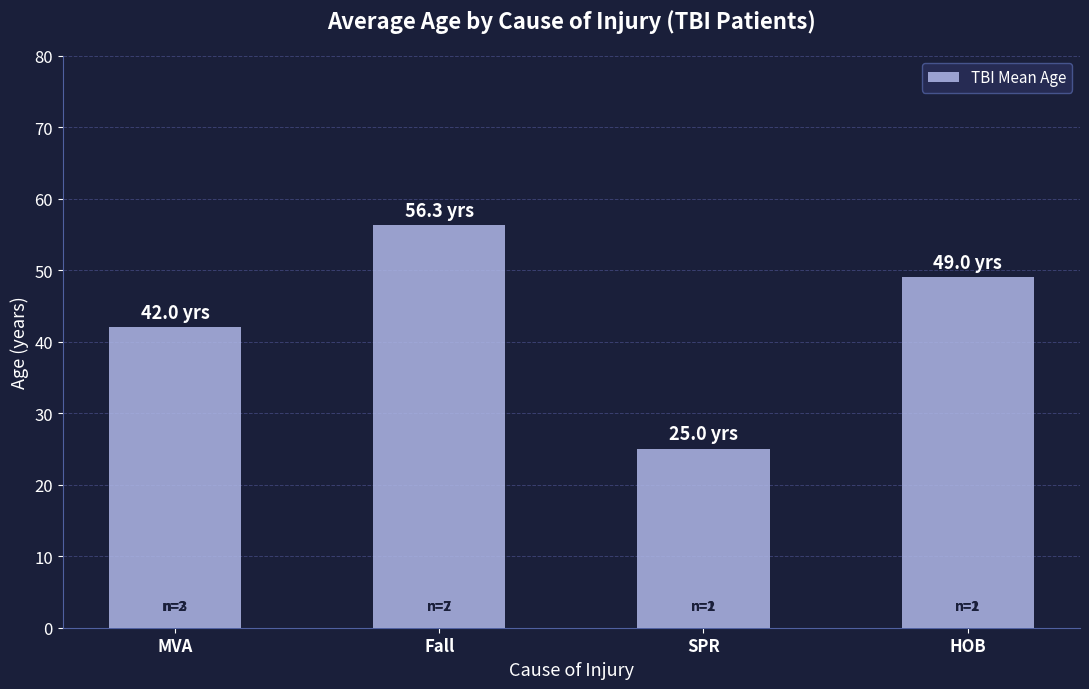

Reading right to left, extract all data points from this chart.

49.0	25.0	56.3	42.0